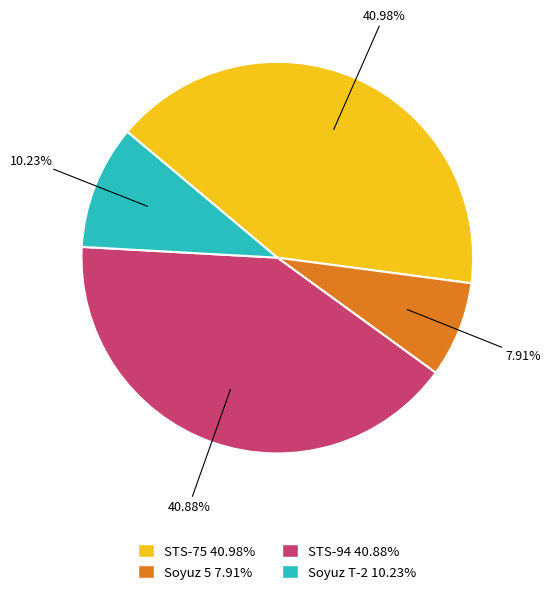

How many slices are in this pie chart?

4